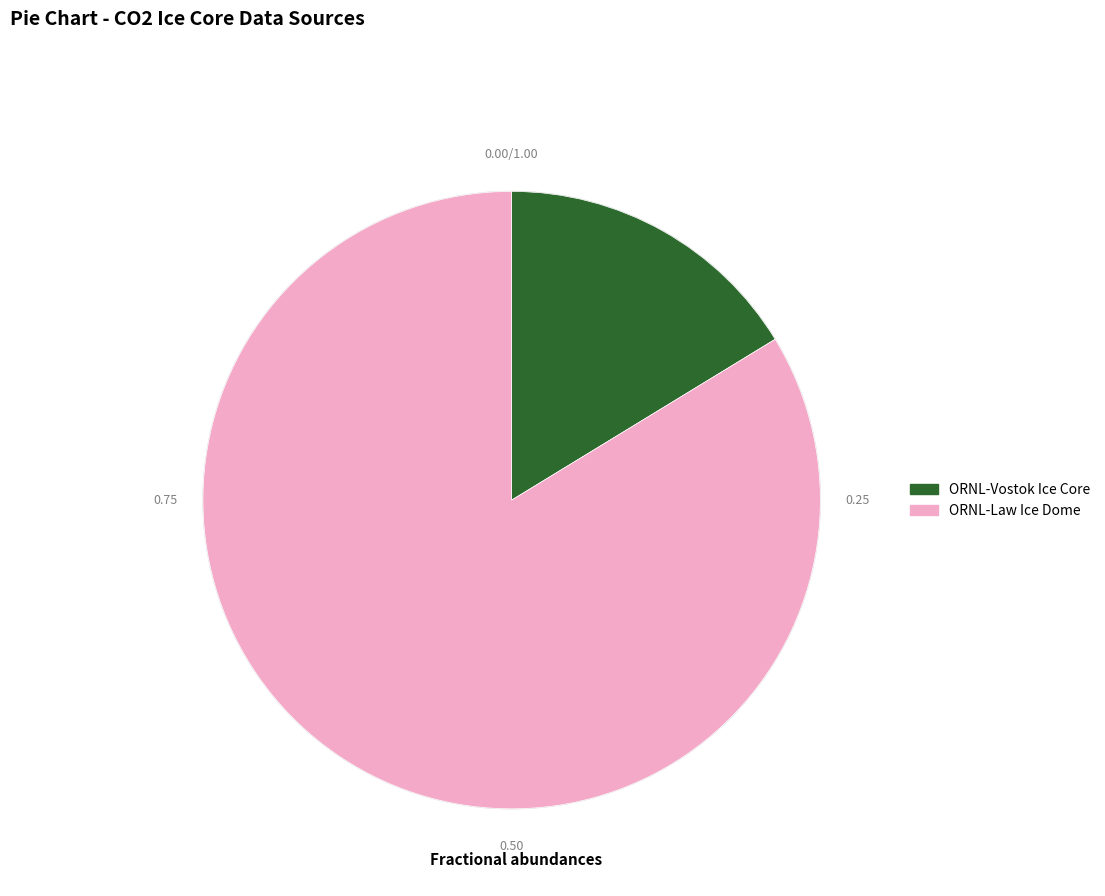

Rank the categories by value from highest to lowest.

ORNL-Law Ice Dome, ORNL-Vostok Ice Core